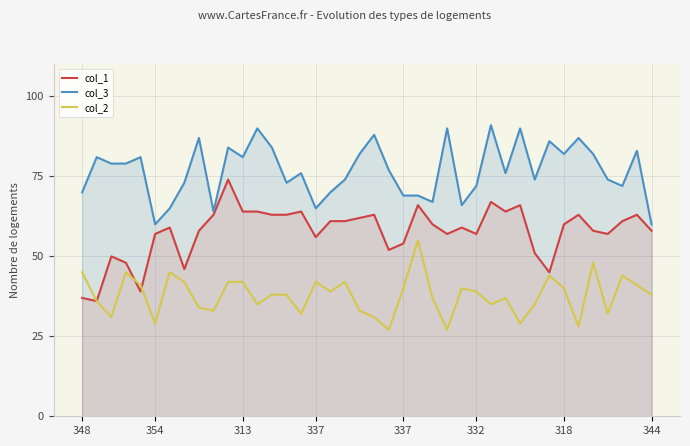

What is the maximum value shown in the chart?

91